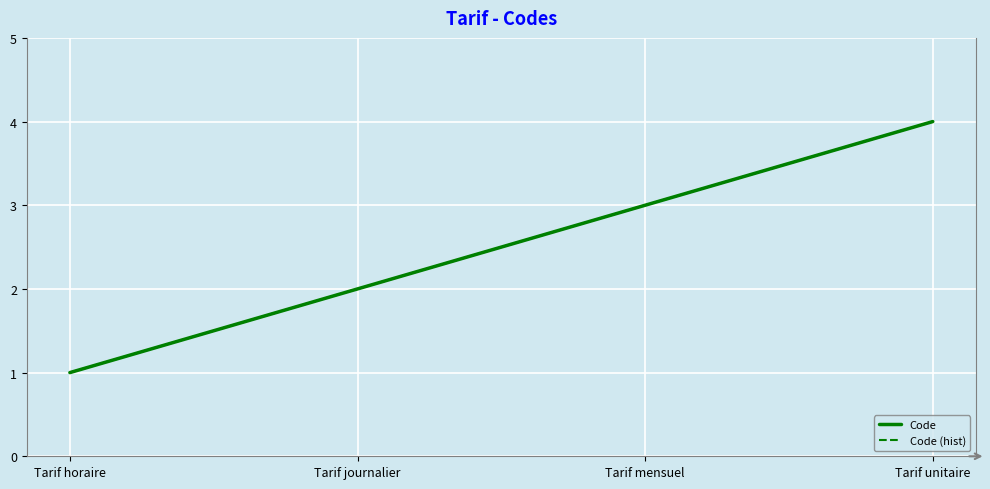

Which series changed the most between Tarif horaire and Tarif unitaire?

Code